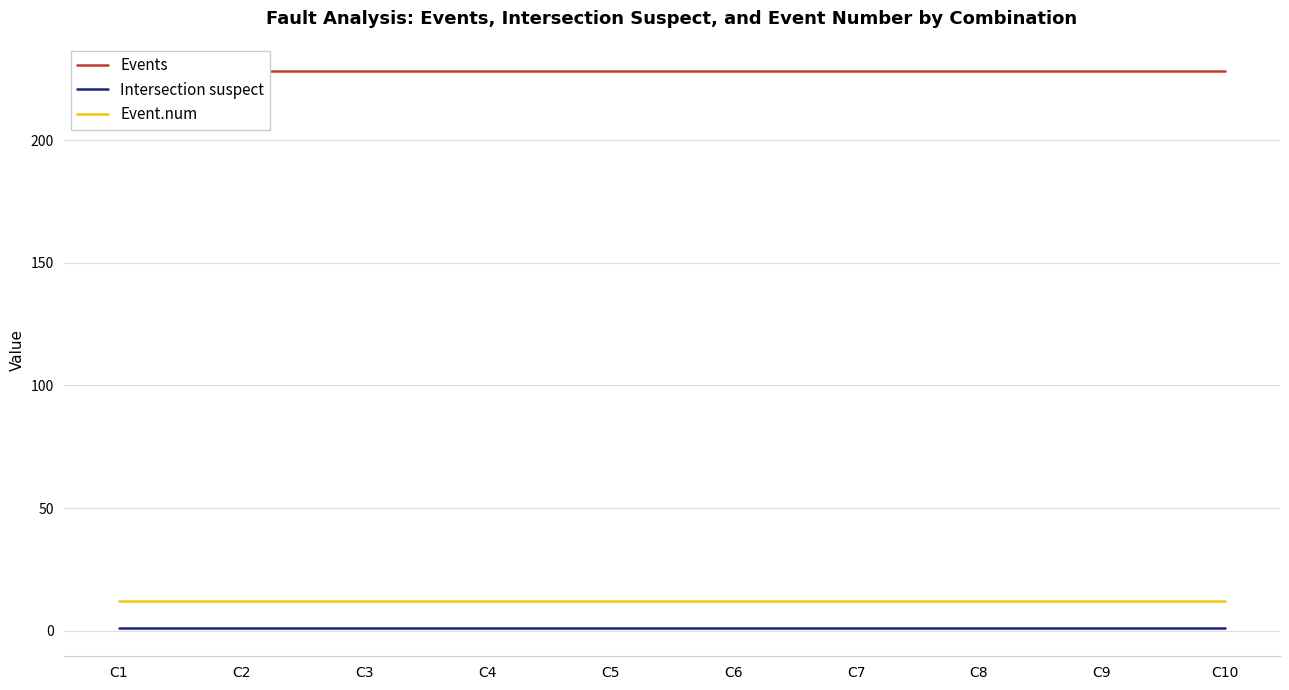

True or false: Intersection suspect and Events intersect in this chart.

False